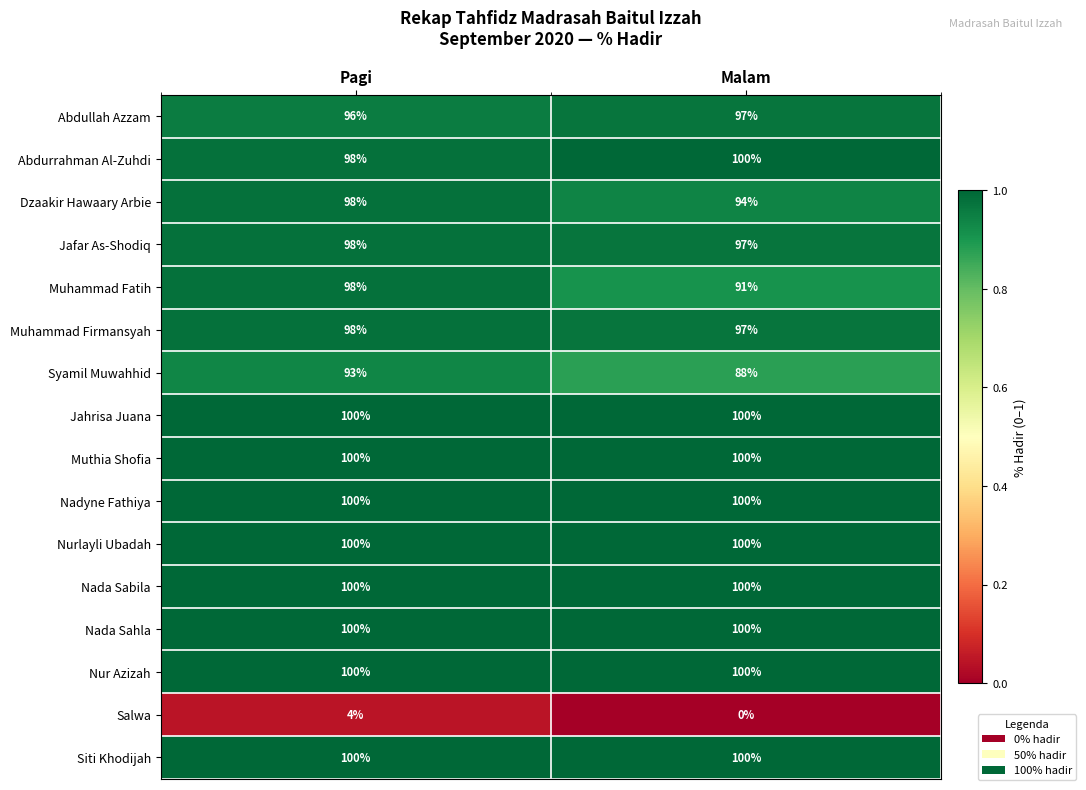

What value does the Jafar As-Shodiq series have at Malam?

97